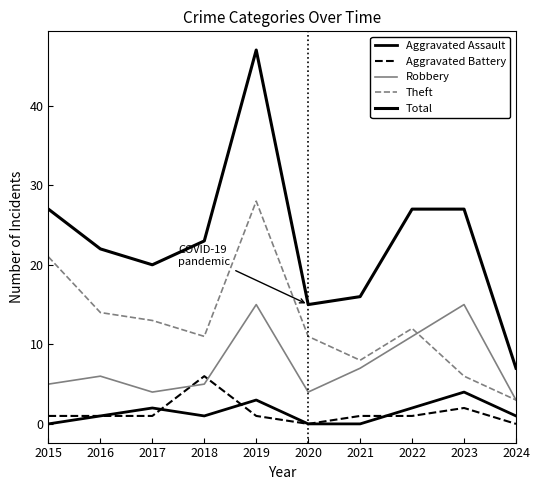

At which category does Robbery reach its first local valley?

2017